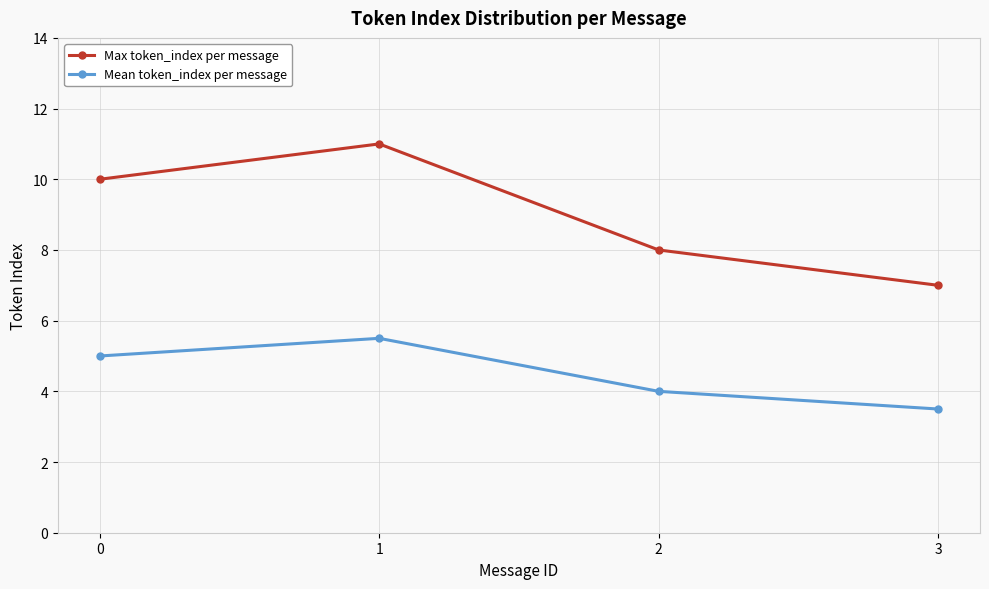

What is the difference between the maximum and minimum values in the Max token_index per message series?

4.0